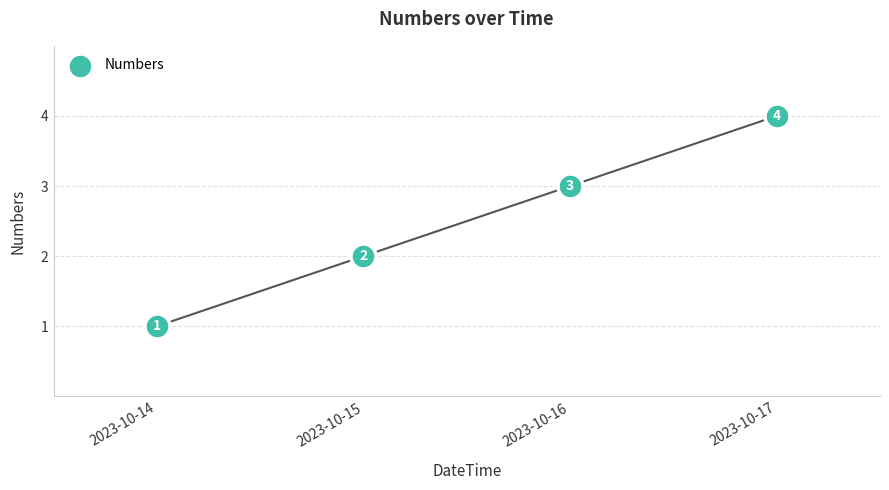

What is the range of Y values (max minus min)?

3